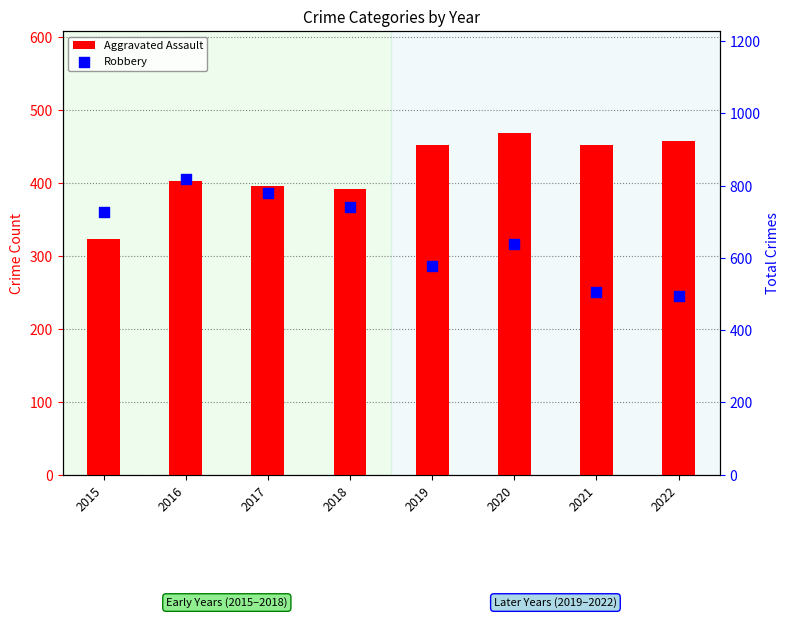

Which series has the widest spread of Y values?

Robbery